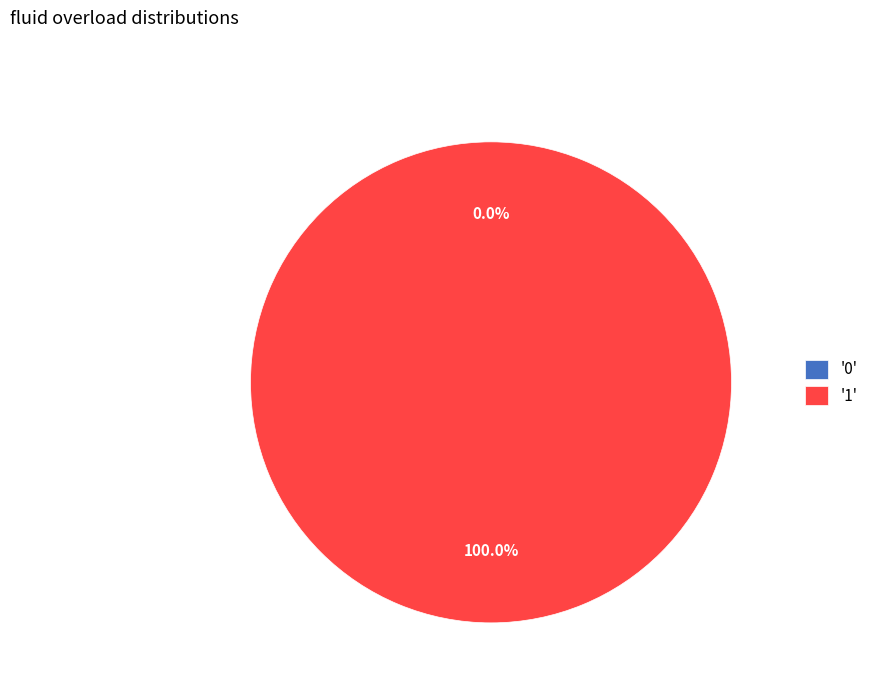

How many segments does this pie chart have?

2